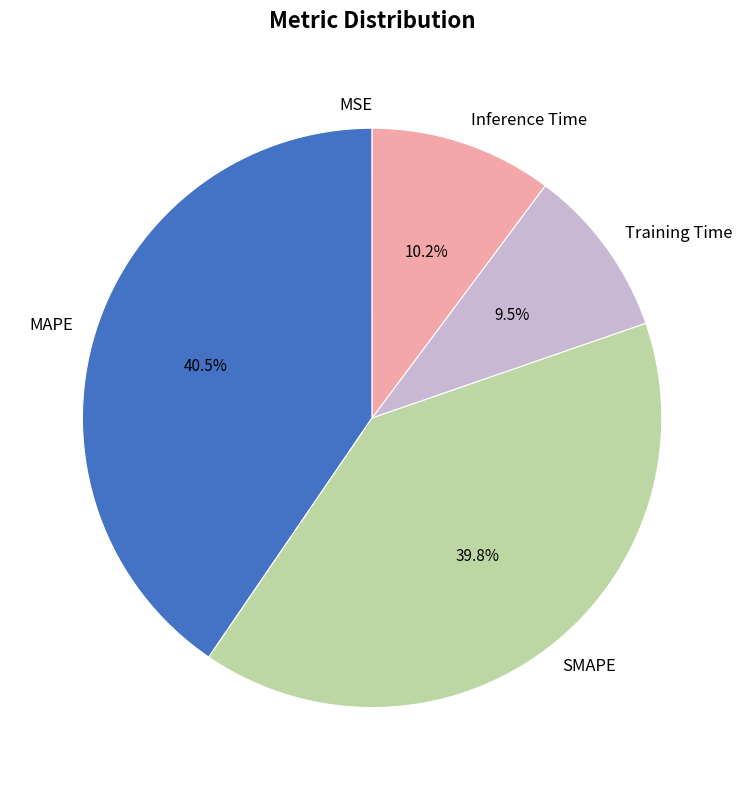

What percentage do Inference Time and SMAPE together represent?

50.0%